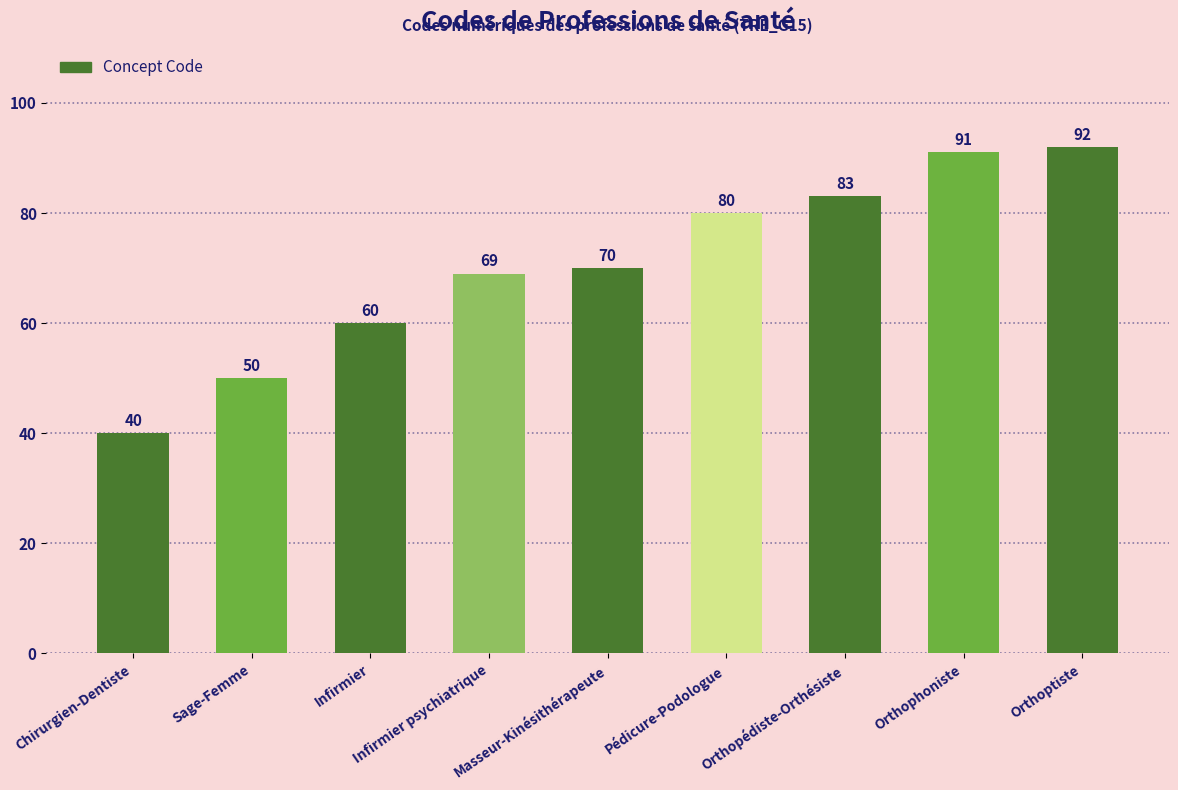

What position from the left is Orthopédiste-Orthésiste?

7